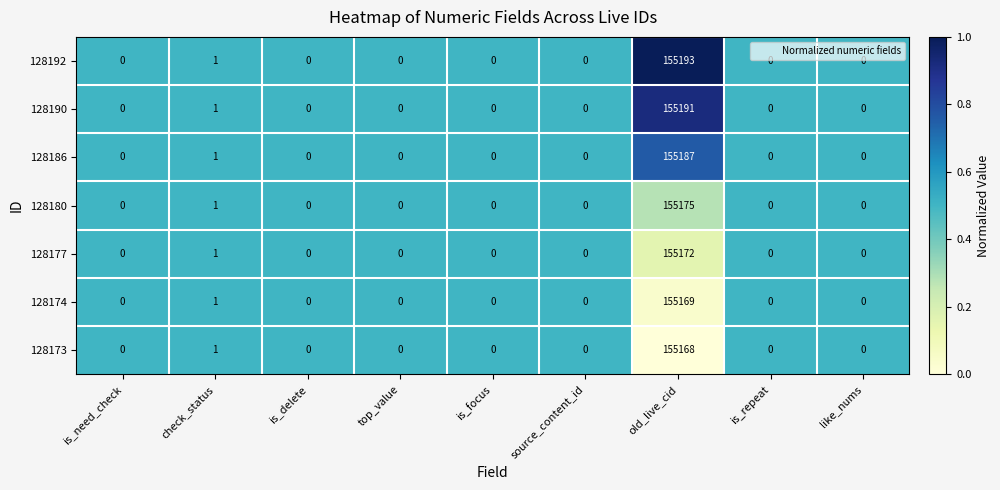

List the series in order of their peak value, lowest first.

128173, 128174, 128177, 128180, 128186, 128190, 128192